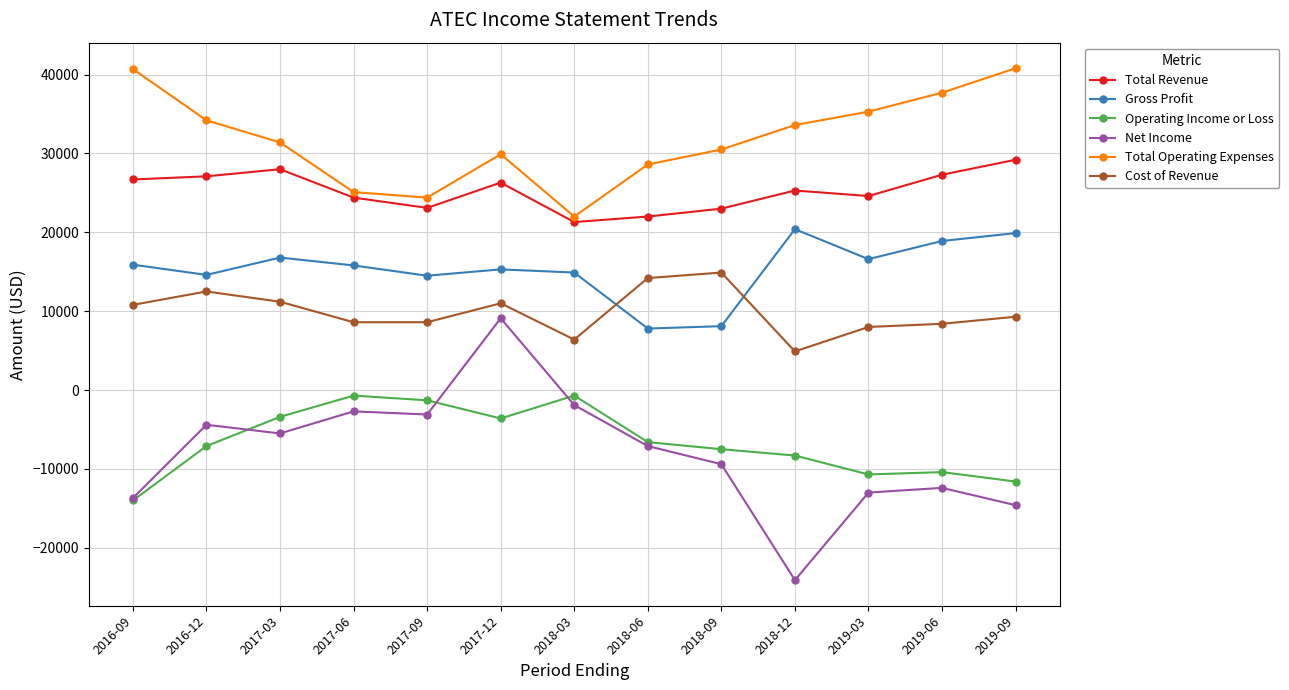

What is the value of the Total Revenue point at the 2nd from the left?

27100